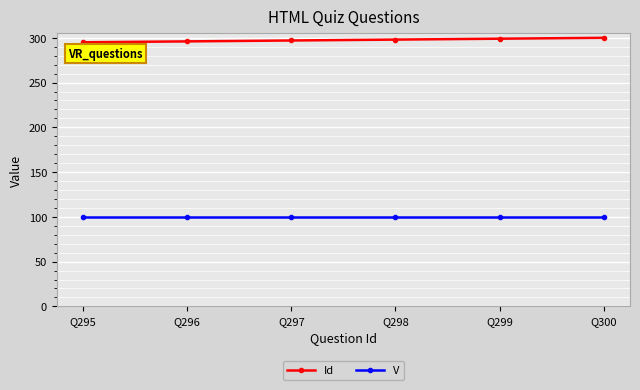

How many data points in Id are less than 298?

3